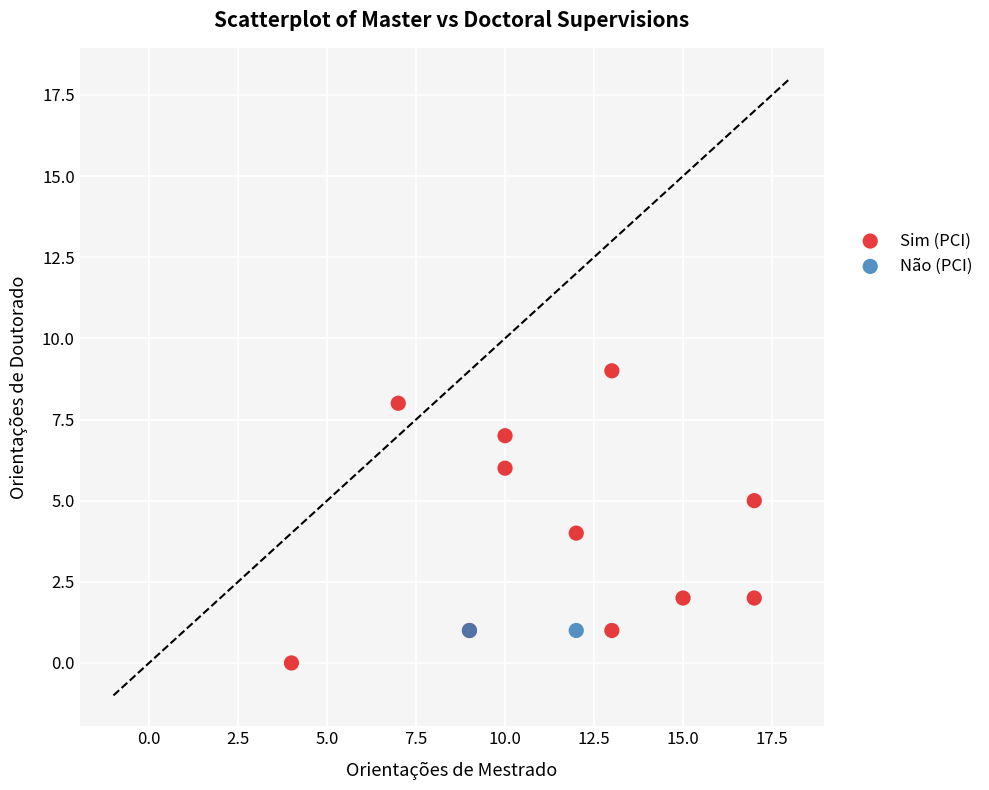

What are all the series names shown in the legend?

Sim (PCI), Não (PCI)